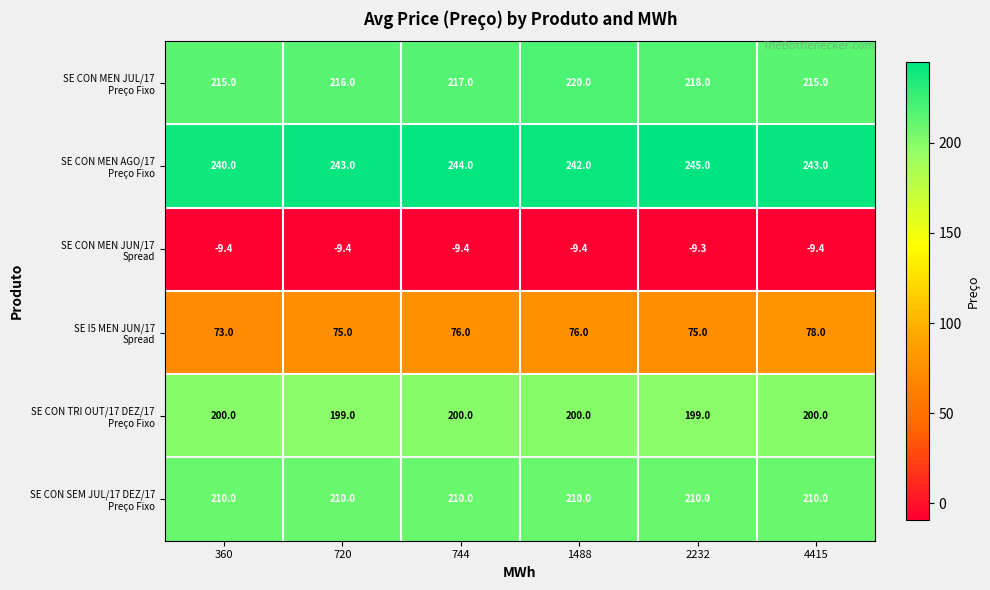

At how many categories does at least one series exceed 88?

6